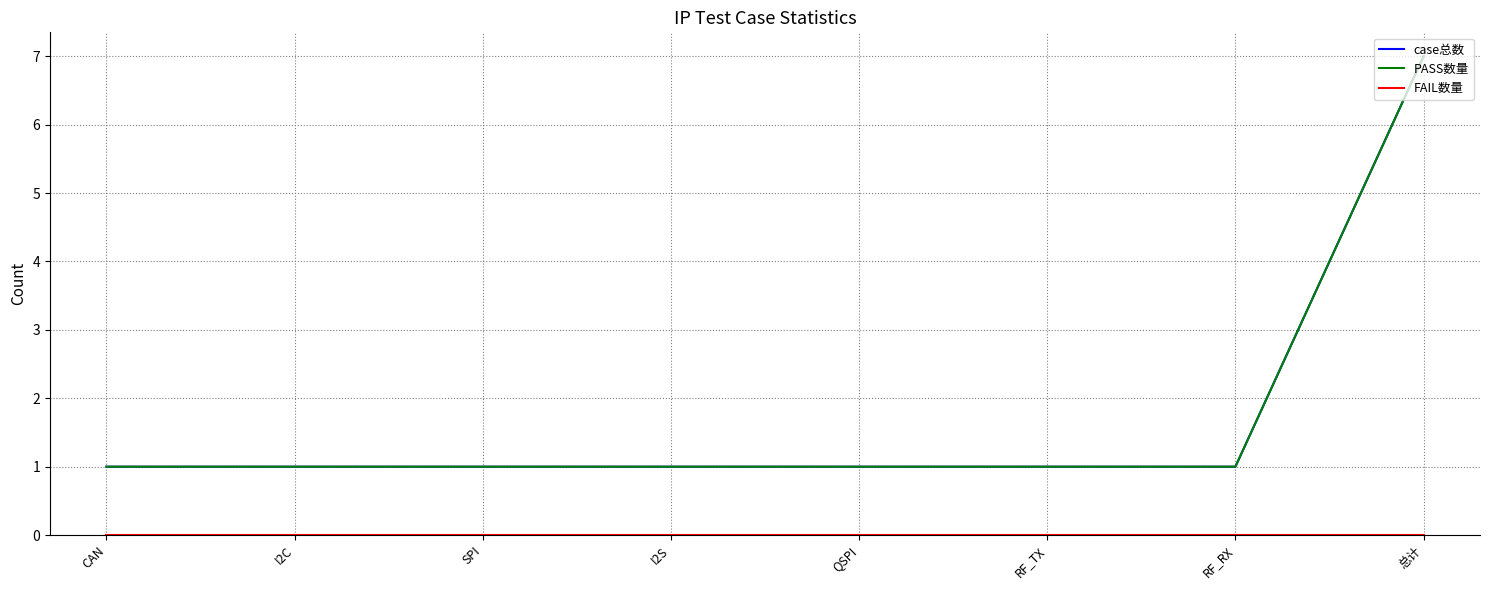

True or false: FAIL数量 and PASS数量 intersect in this chart.

False